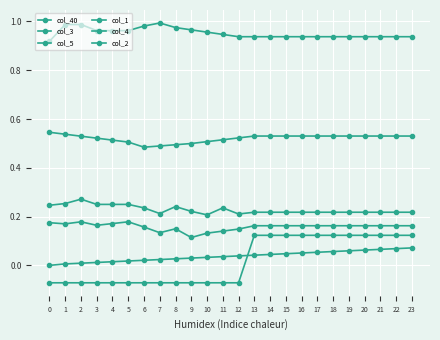

True or false: col_1 and col_3 cross at least once.

False